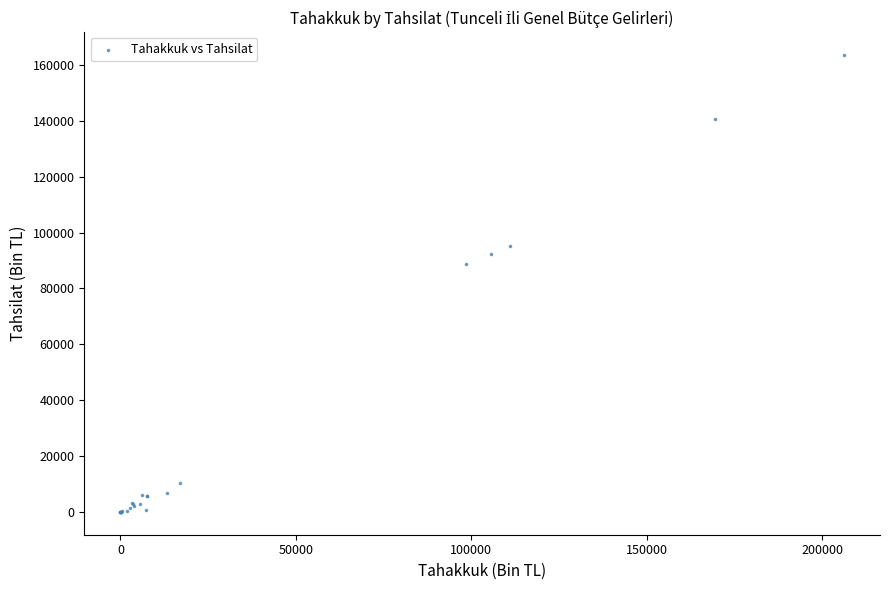

What Y value in the scatter plot is closest to 81781?

88566